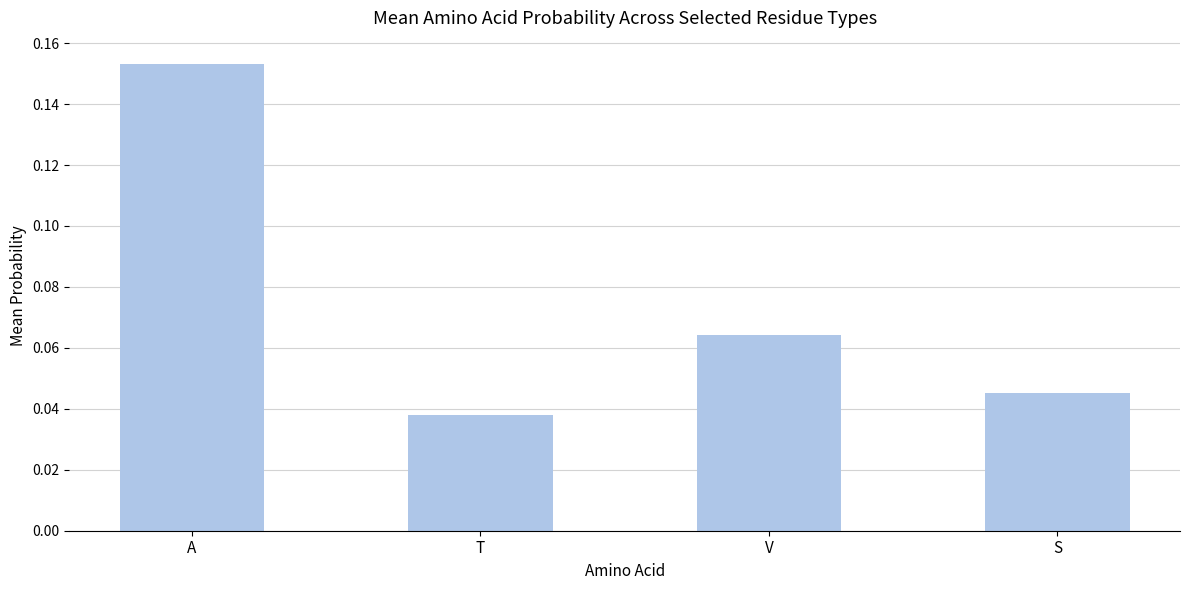

True or false: the data shows 0.1 at T.

False